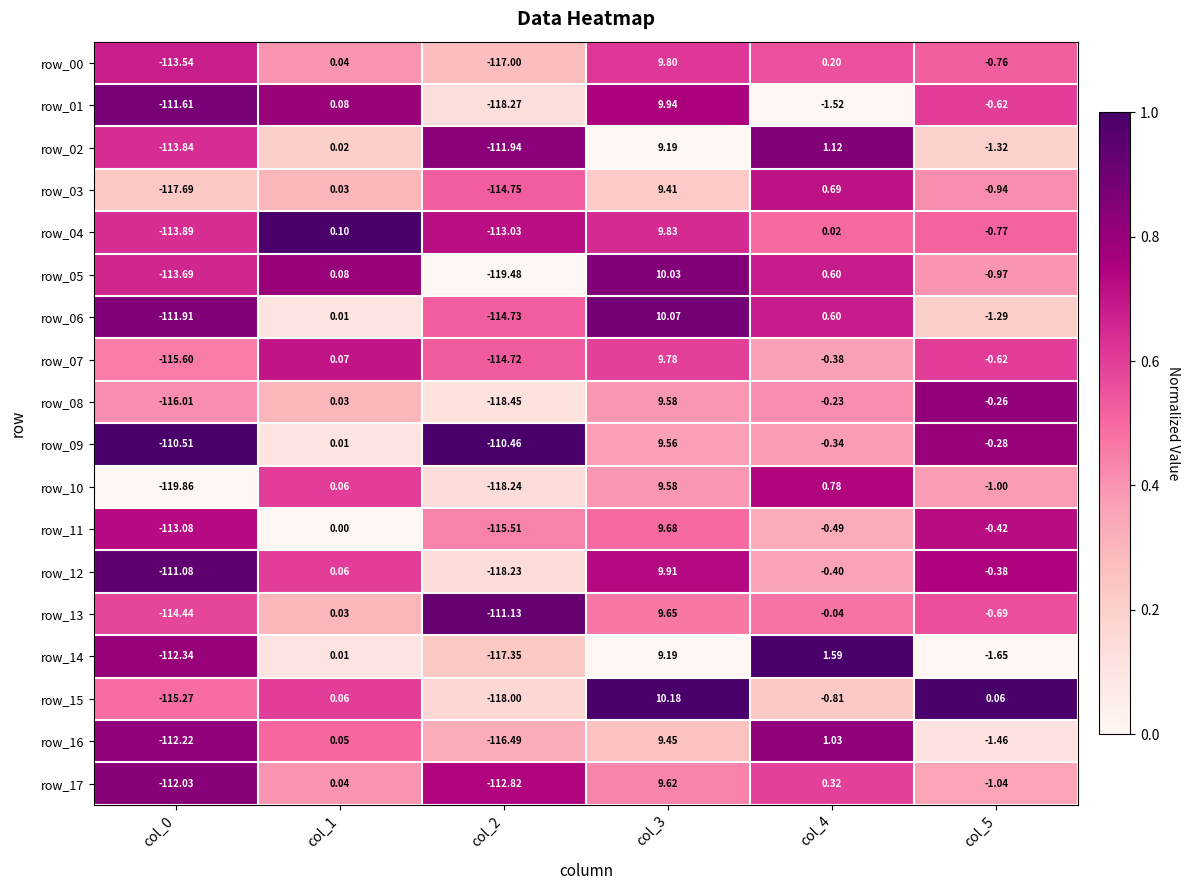

What is the difference between the row_16 values at col_4 and col_3?

8.4